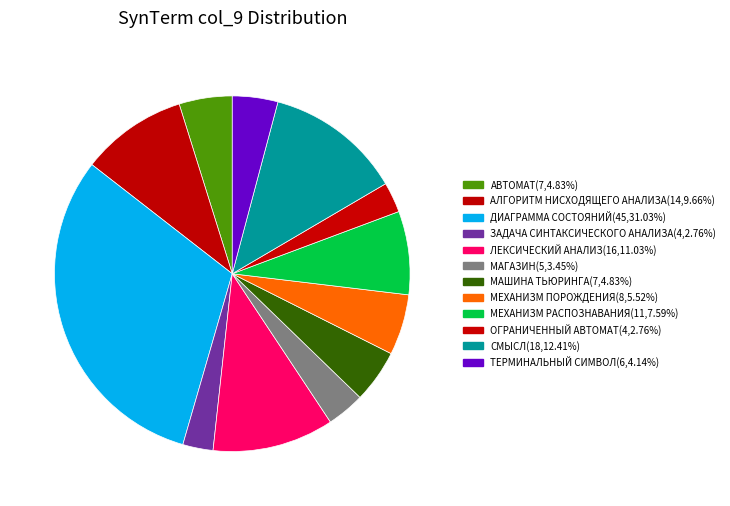

Count the number of slices in the pie.

12